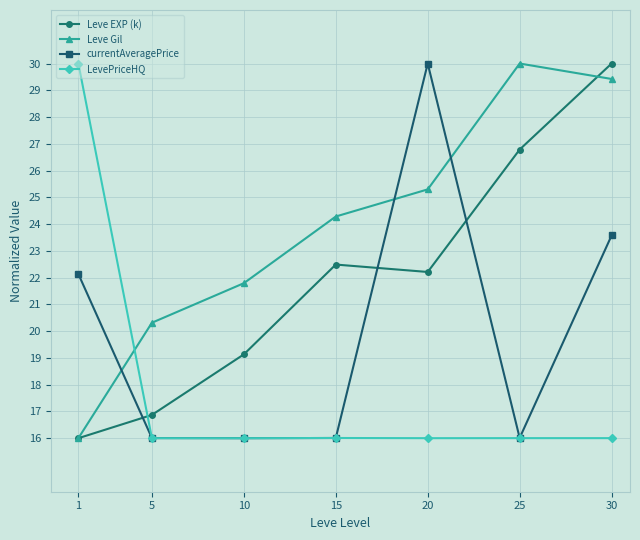

What is the spread (max minus min) of values at 5?

4.3